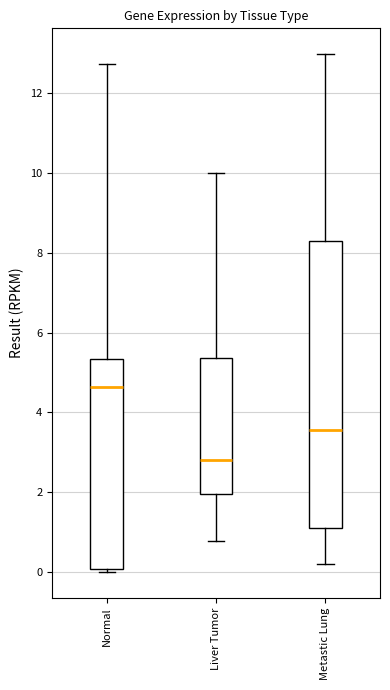

Comparing the boxes themselves (not the whiskers), which one is the tallest?

Metastic Lung